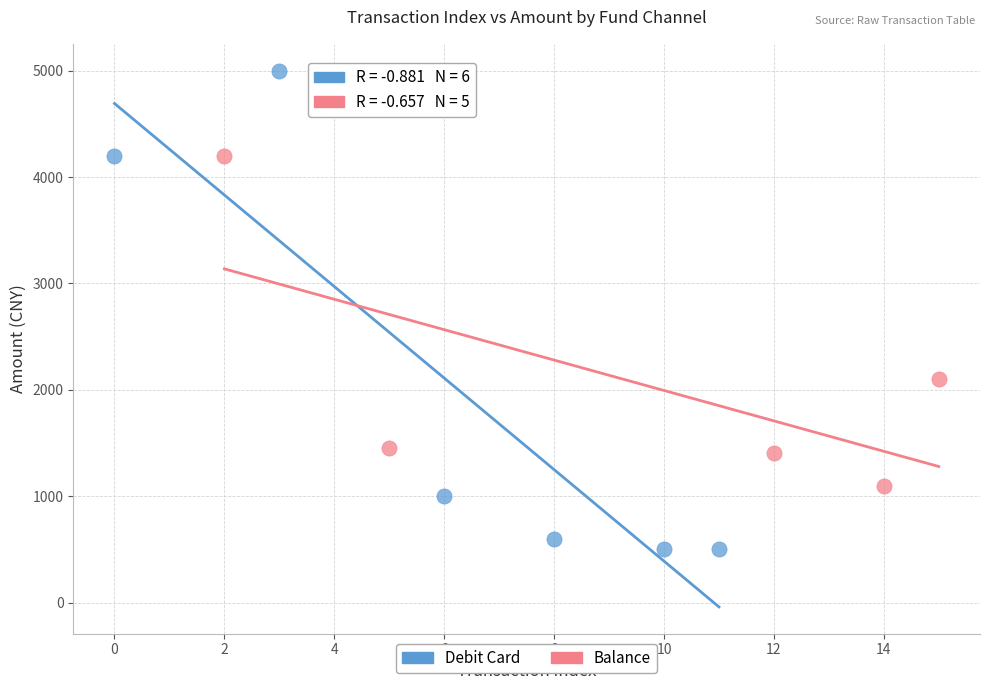

Which series reaches the minimum Y coordinate?

Debit Card